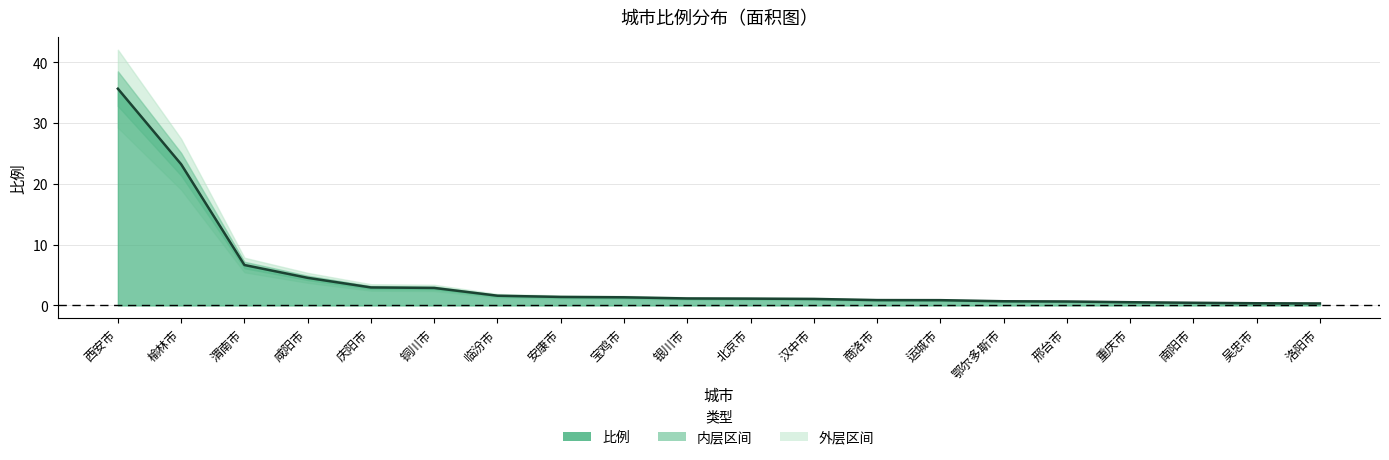

Is it true that the value at 铜川市 is 2.9?

True